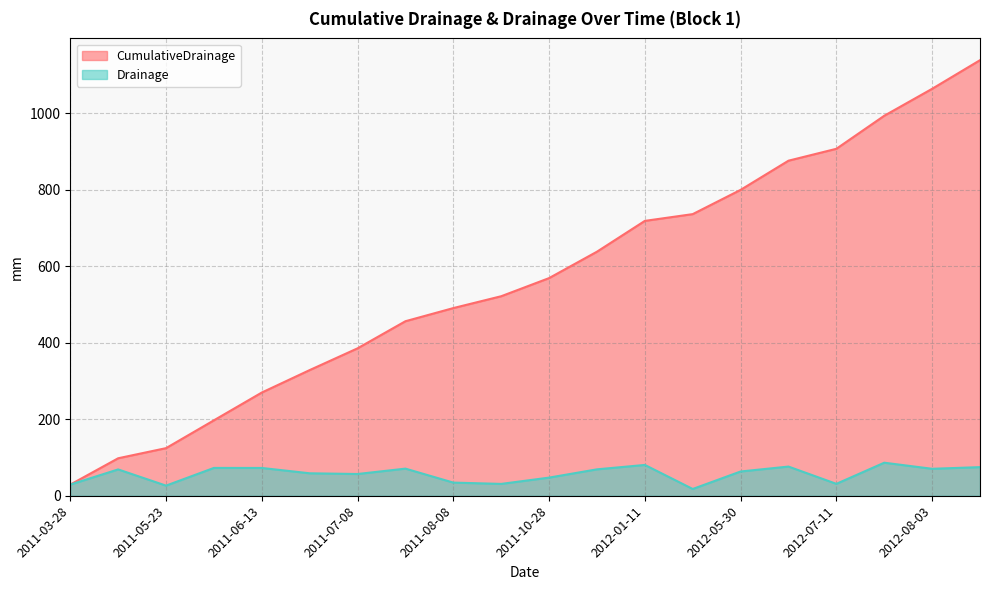

Which series has the largest total across all categories?

CumulativeDrainage